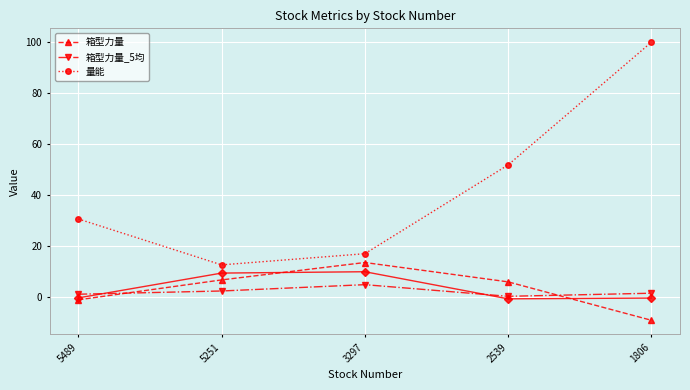

What is the average value of the 量能 series?

42.4